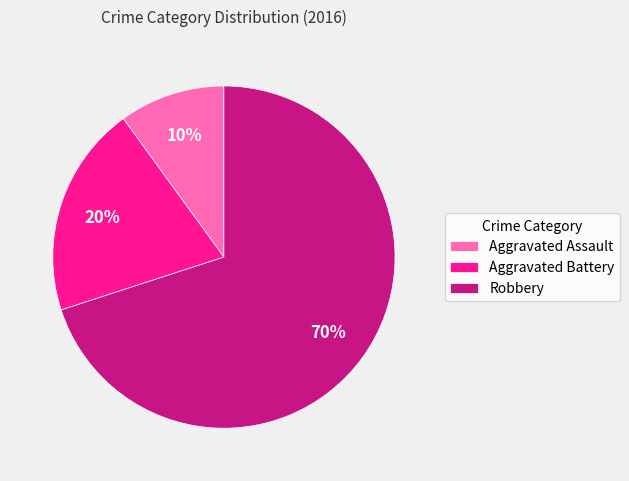

Does Aggravated Battery represent more than half of the total?

No